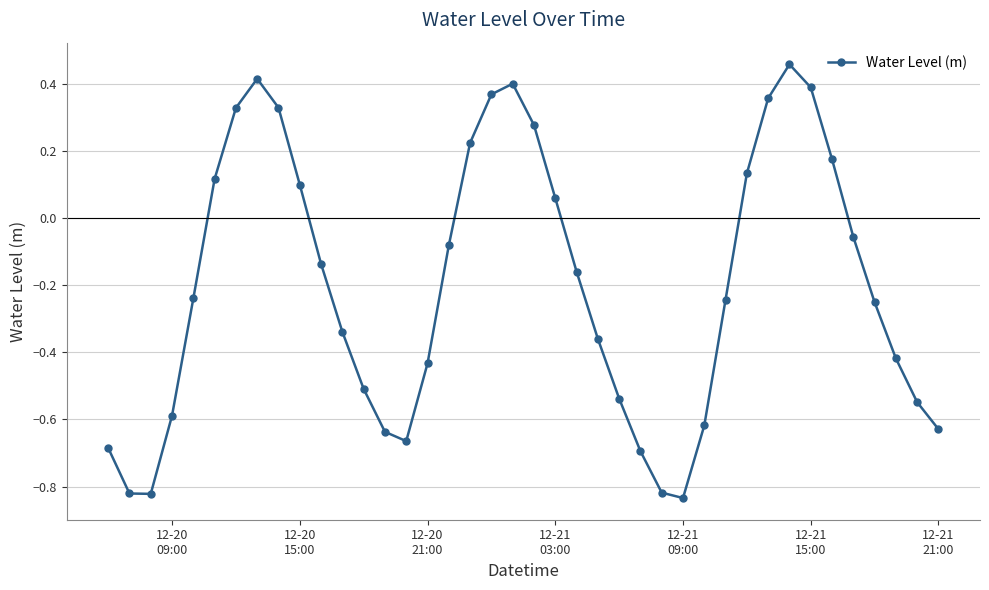

True or false: the data has more than 1 interior local peaks.

True